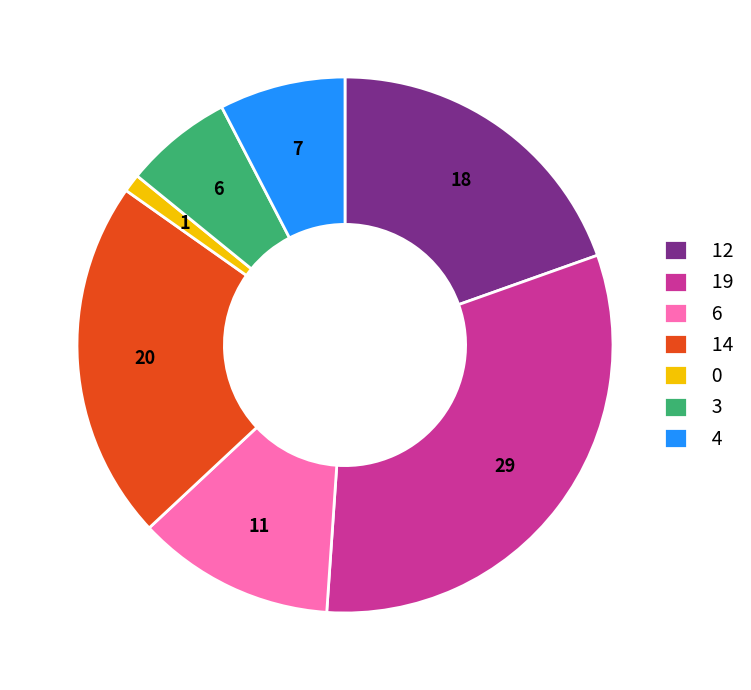

Which category has the biggest portion of the pie?

19